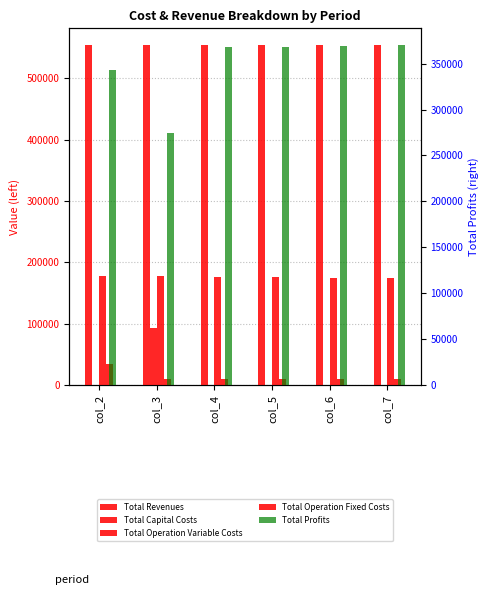

What is the greatest value displayed?

554123.5